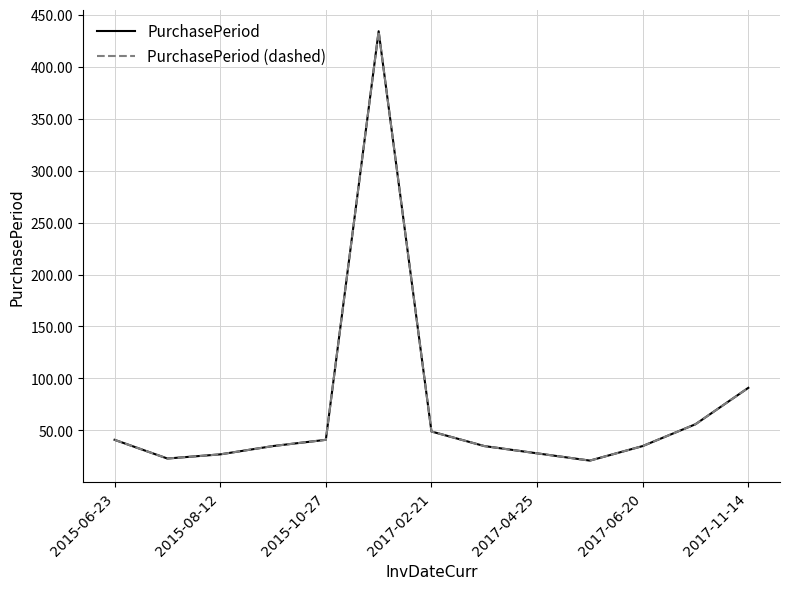

Does the chart have visible grid lines?

Yes